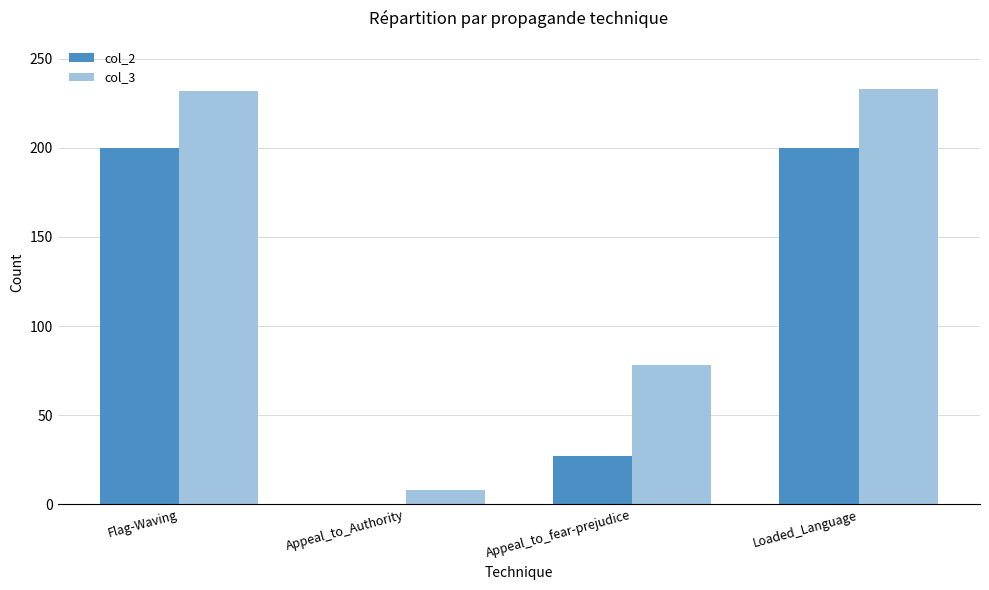

The value of col_3 at Appeal_to_fear-prejudice is 78. True or false?

True